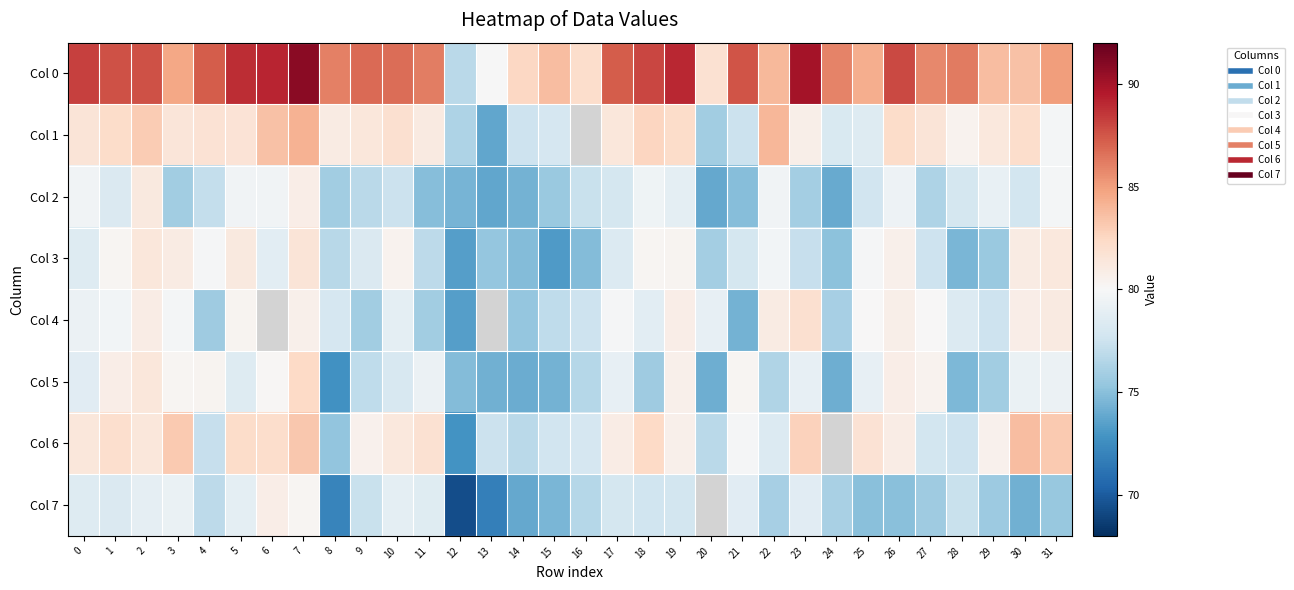

Which series has the largest range (max minus min)?

Col 0